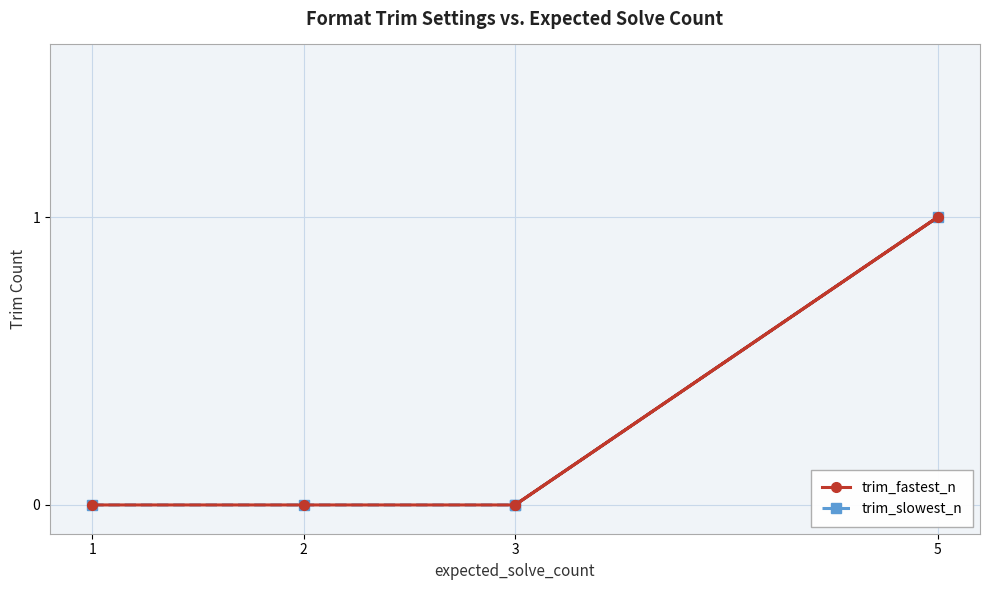

How many lines are shown in the chart?

2